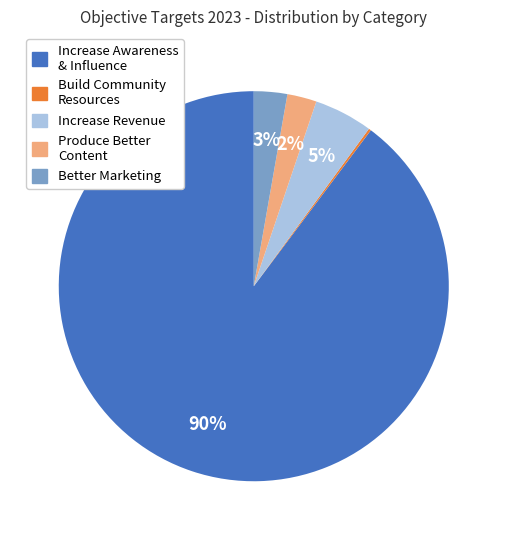

Does any single category account for the majority?

Yes